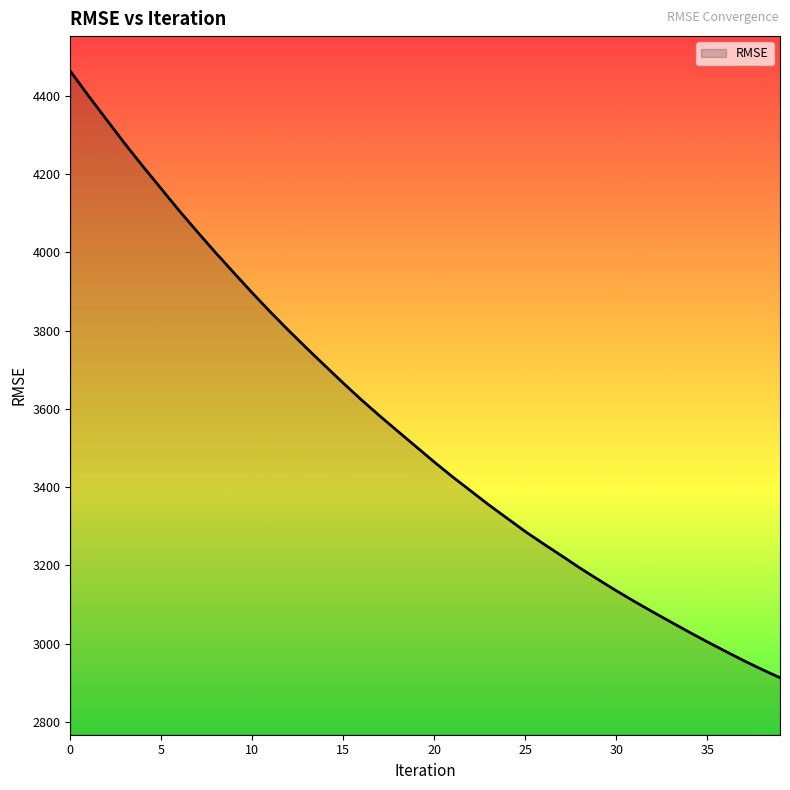

What is the difference between the maximum and minimum values?

1550.5